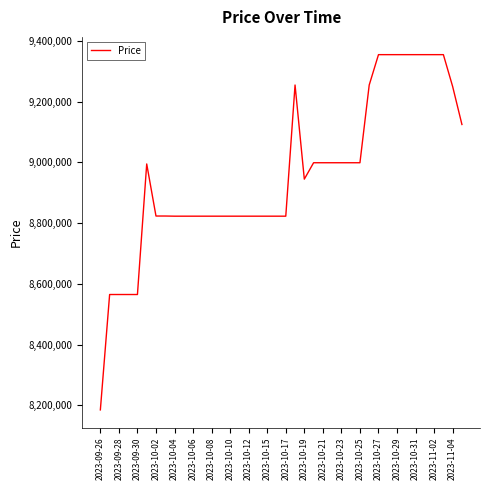

What is the difference between the maximum and minimum values?

1170000